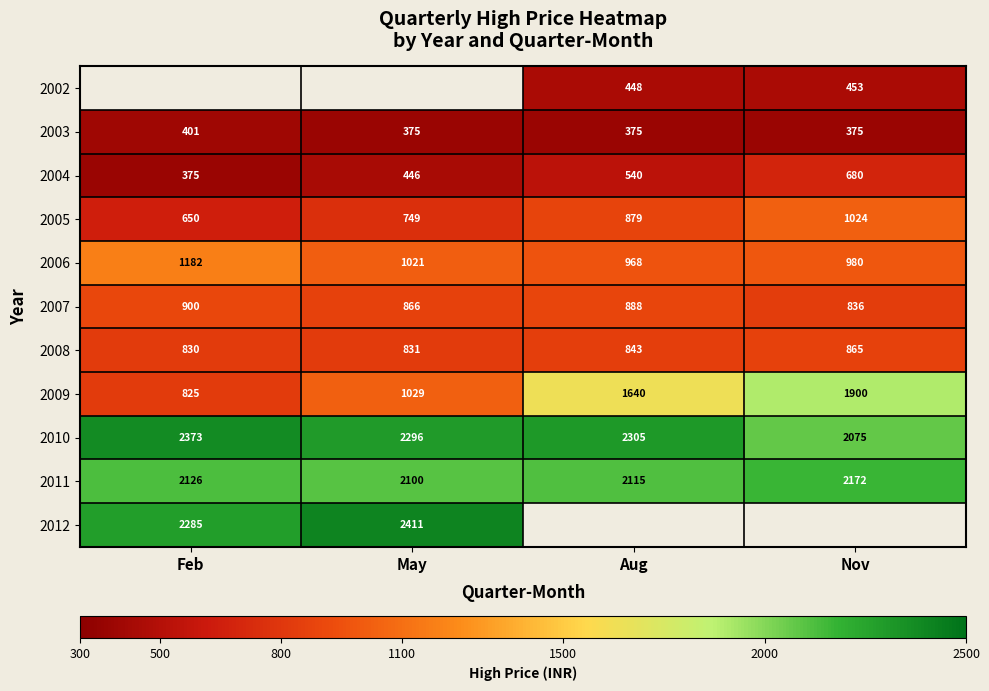

Is it true that 2011 equals 2115.0 at Aug?

True